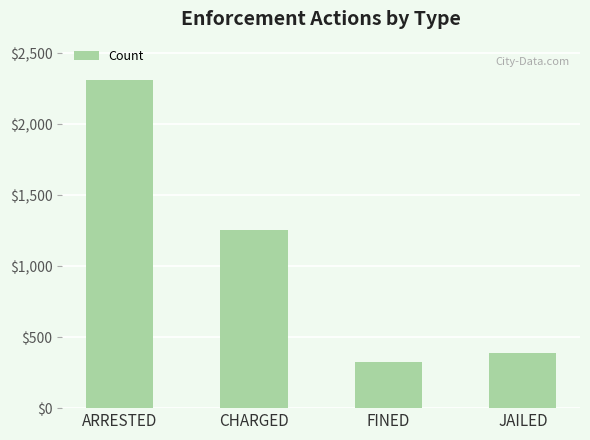

Between CHARGED and ARRESTED, which is larger?

ARRESTED